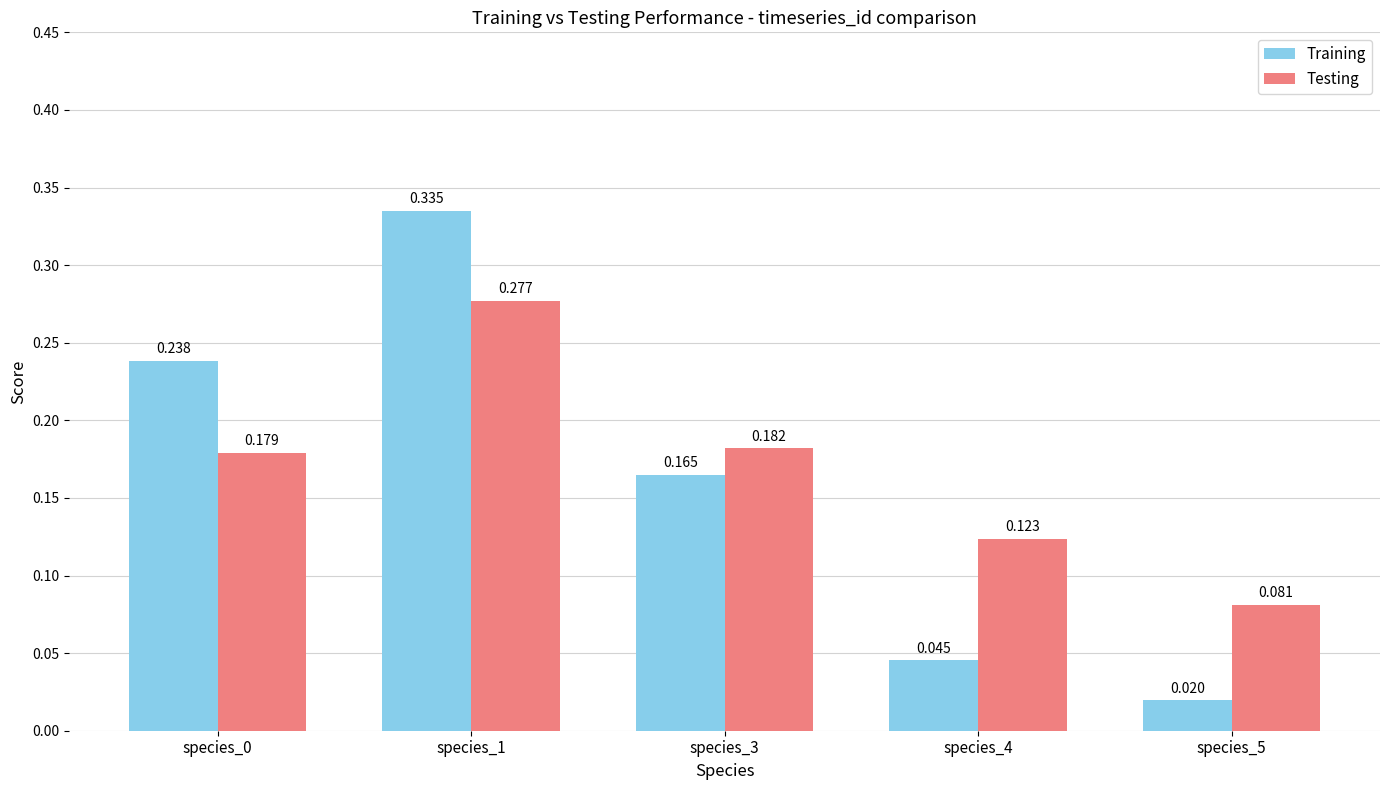

At which label does Testing reach its peak?

species_1